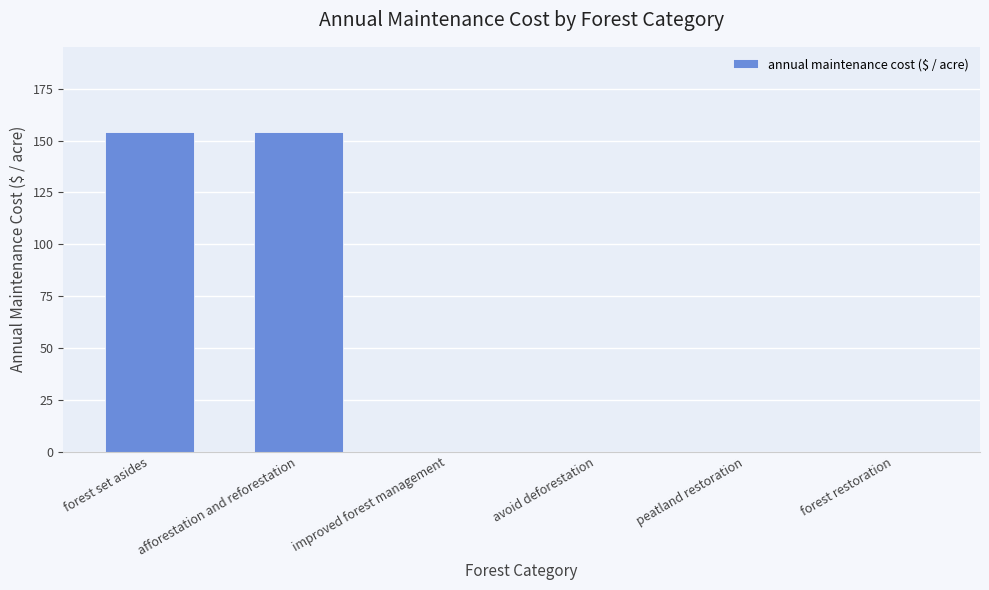

What is the greatest value displayed?

154.3